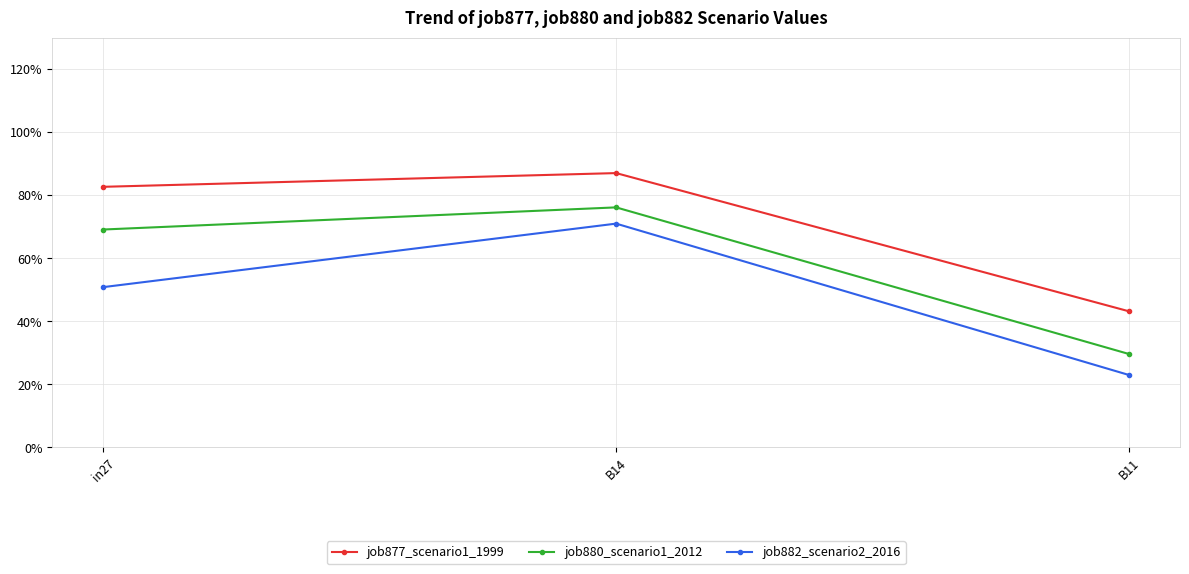

Which has a higher value, in27 or B14?

B14